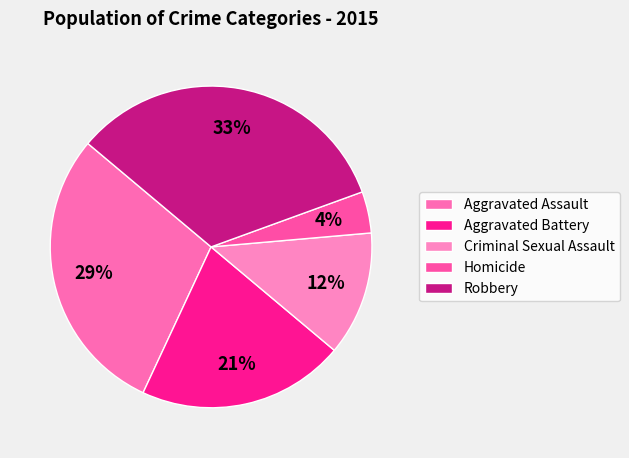

Combined, what portion of the pie is Homicide and Aggravated Battery?

25.0%